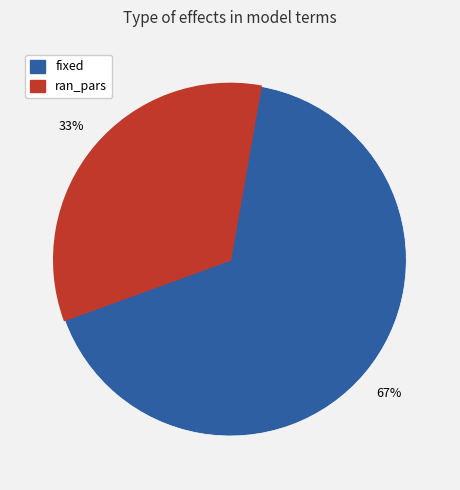

What percentage is the fixed slice, to the nearest percent?

67%